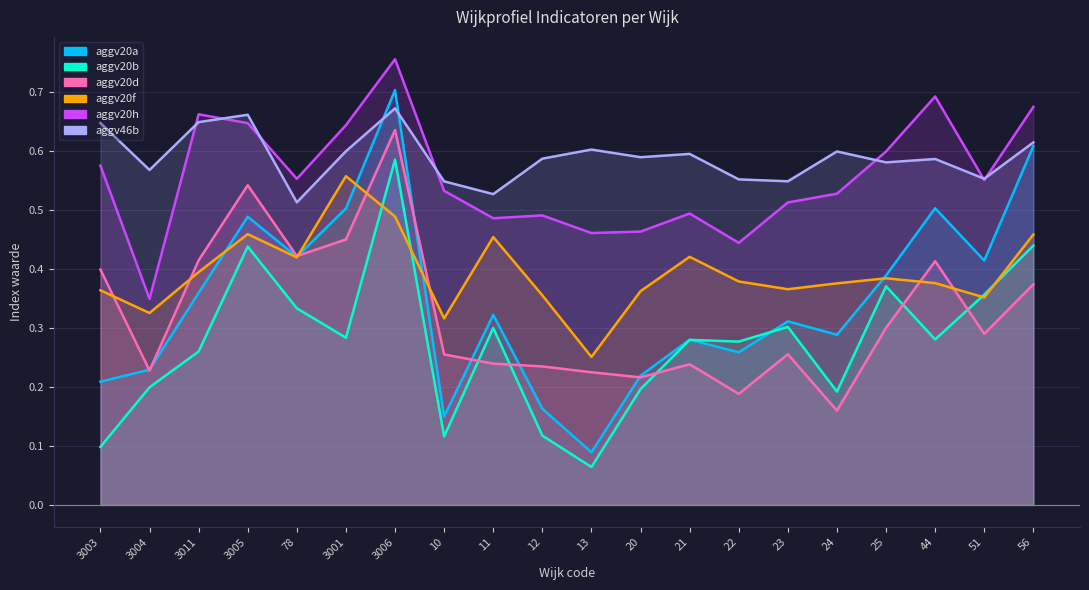

Is it true that aggv20b equals 0.1 at 20?

False